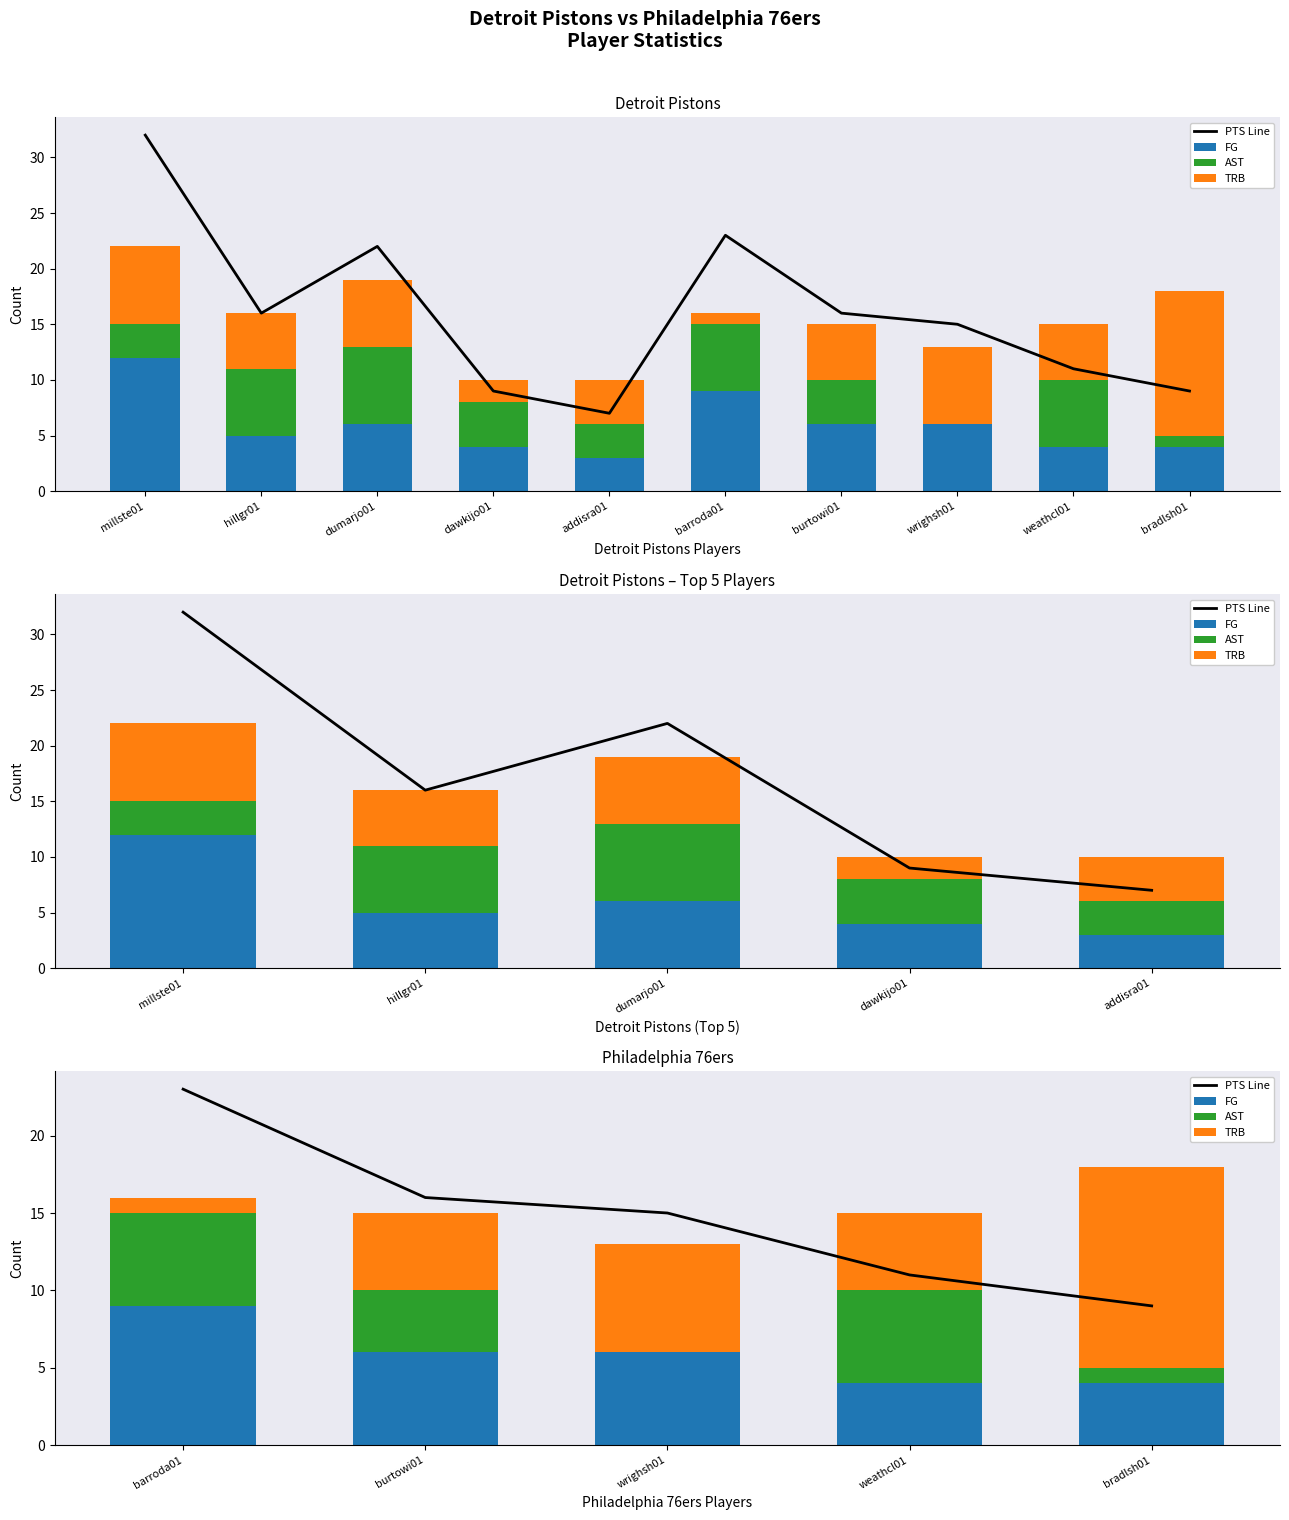

What is the value of the PTS Line bar at the 2nd from the left?

16